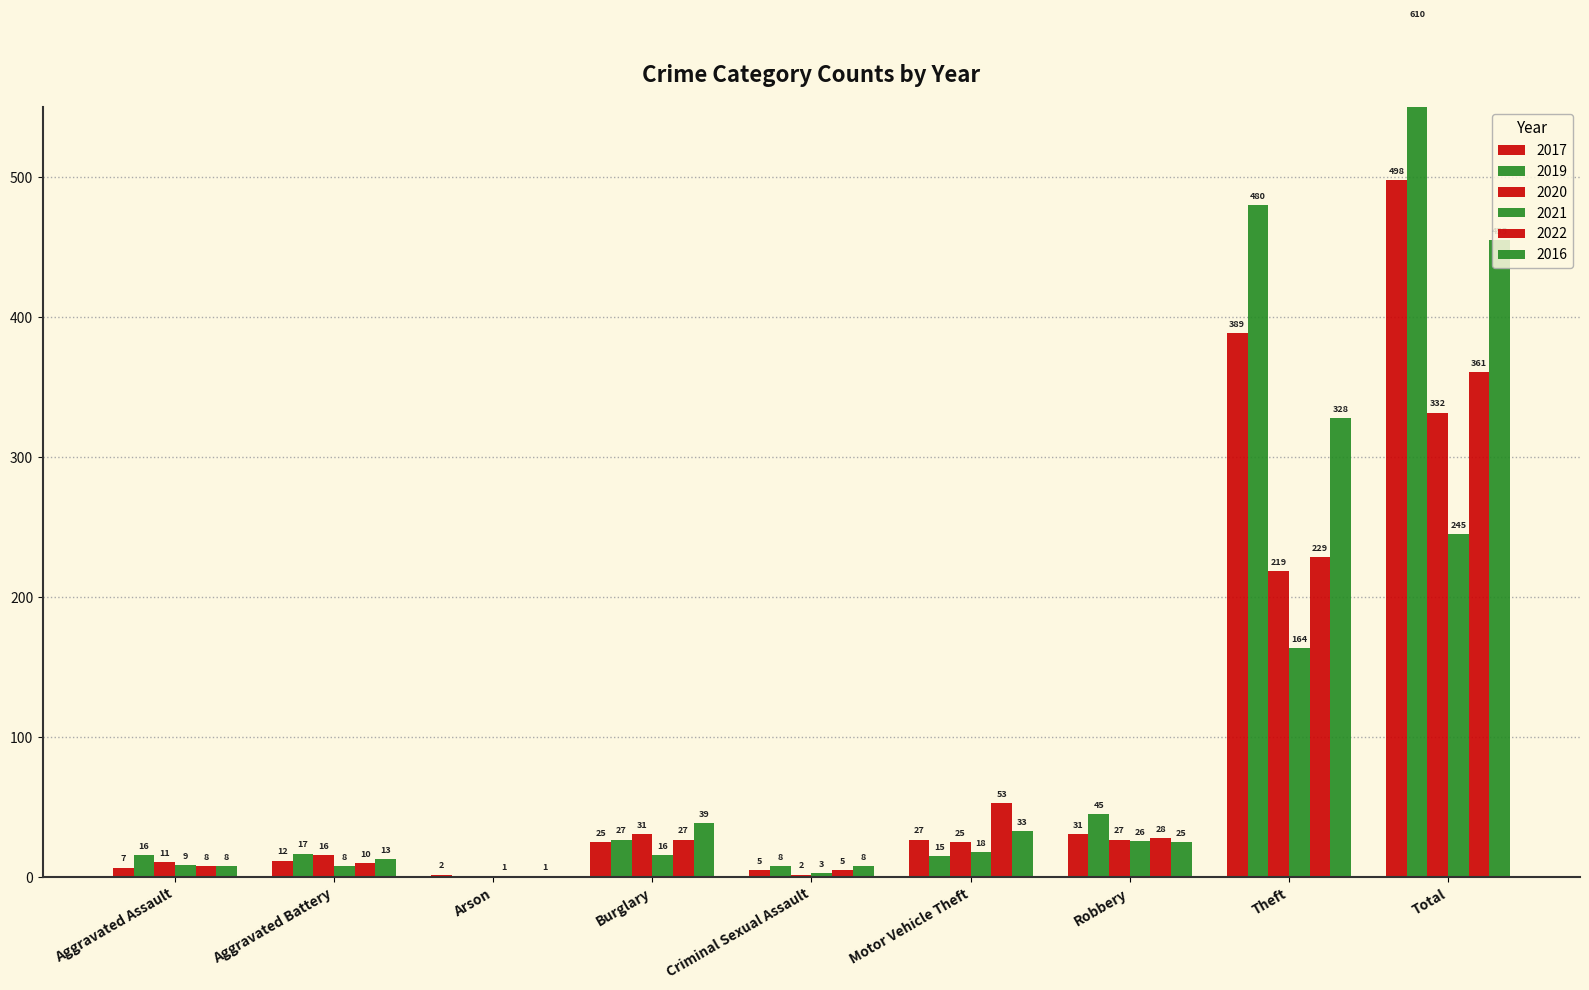

The 2022 series shows 361 at Total. True or false?

True